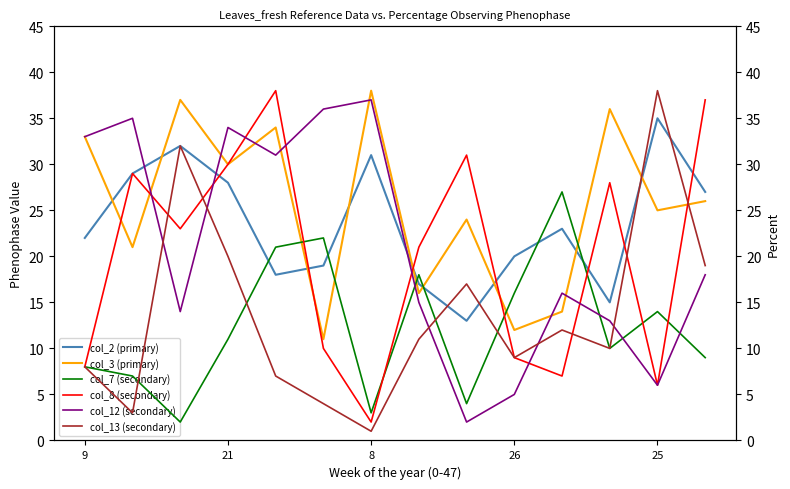

What is the maximum value for col_2 (primary)?

35